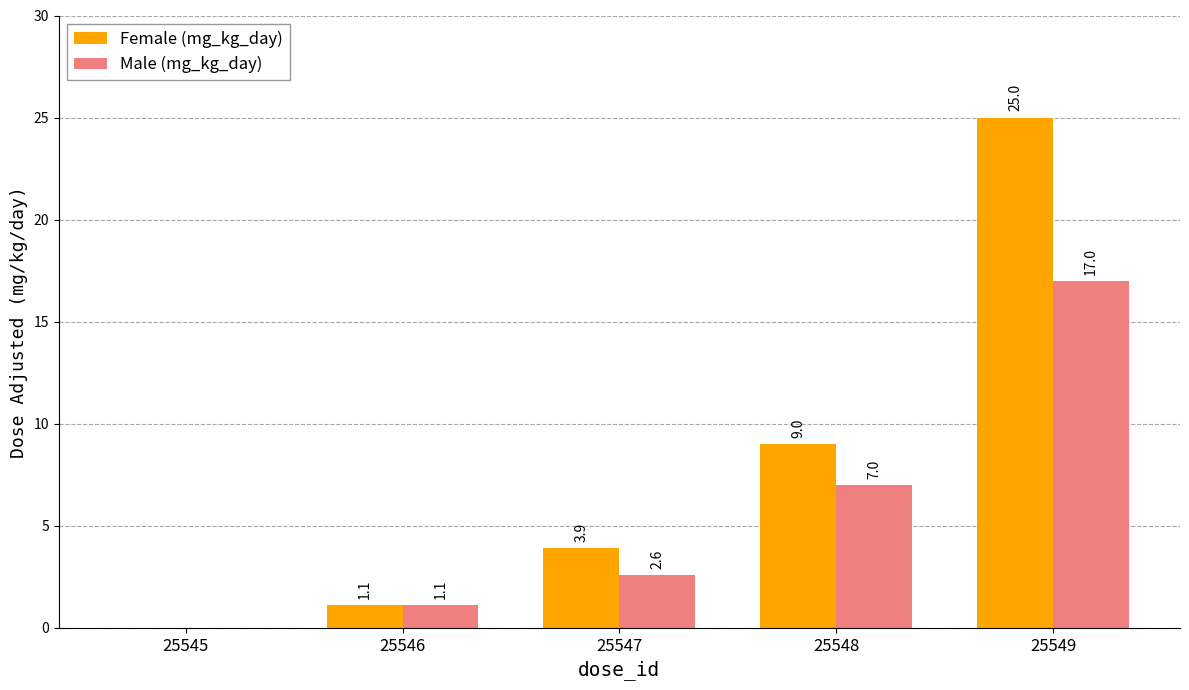

What are all the series names shown in the legend?

Female (mg_kg_day), Male (mg_kg_day)